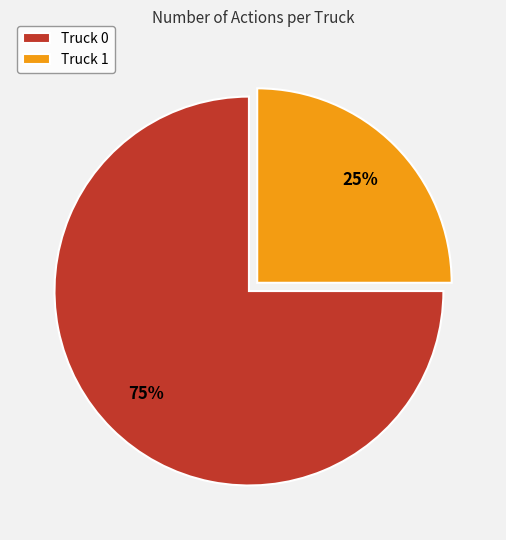

Combined, do Truck 1 and Truck 0 account for over 50%?

Yes